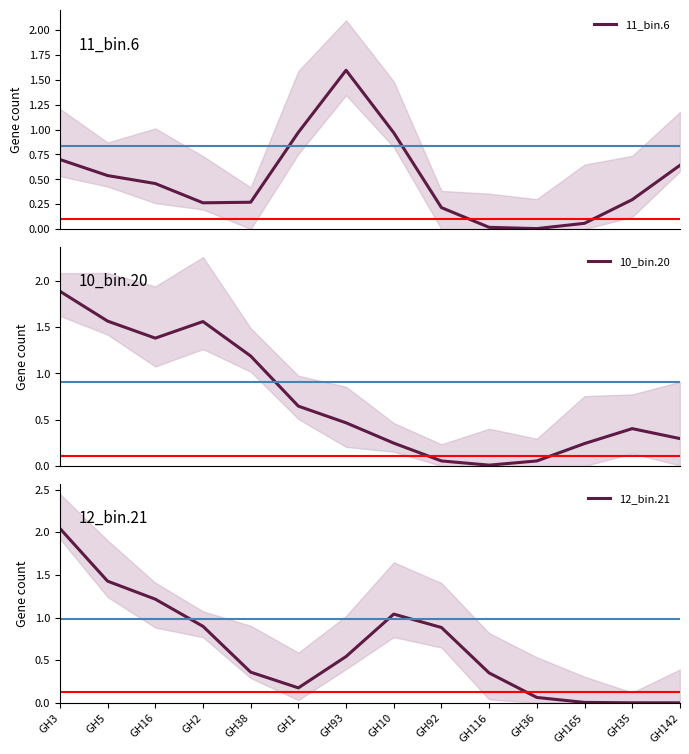

Does the chart have visible grid lines?

No